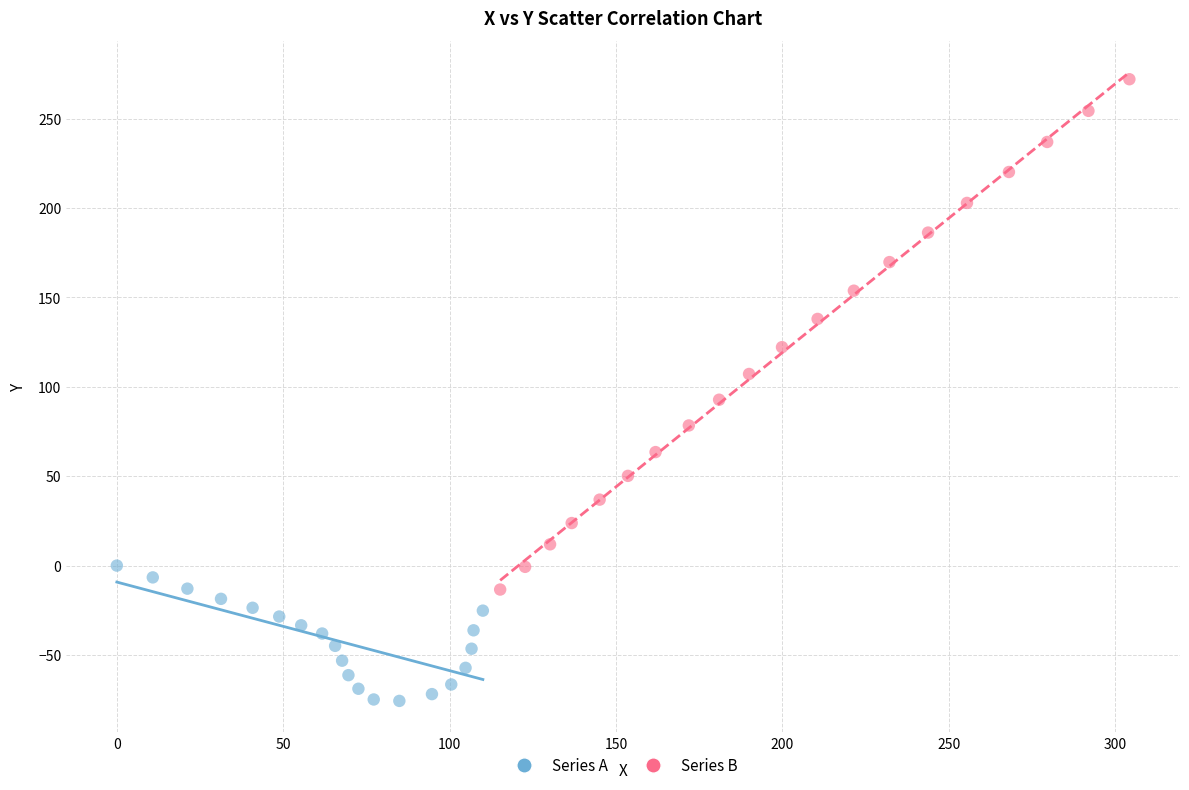

Which series reaches the minimum Y coordinate?

Series A